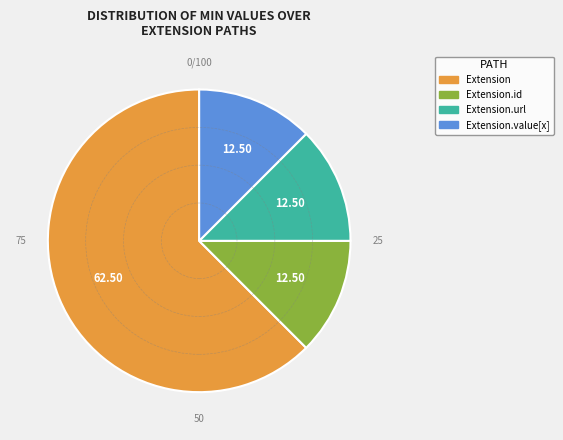

Is there a majority slice in this chart?

Yes